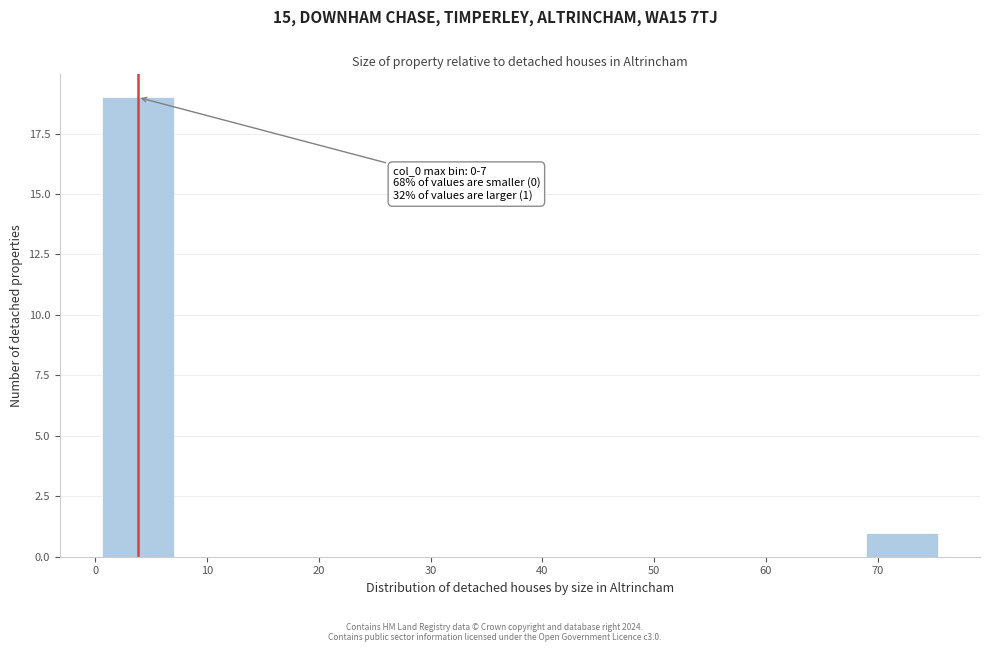

Over which range of the x-axis is the bar tallest?

0.0 to 7.6